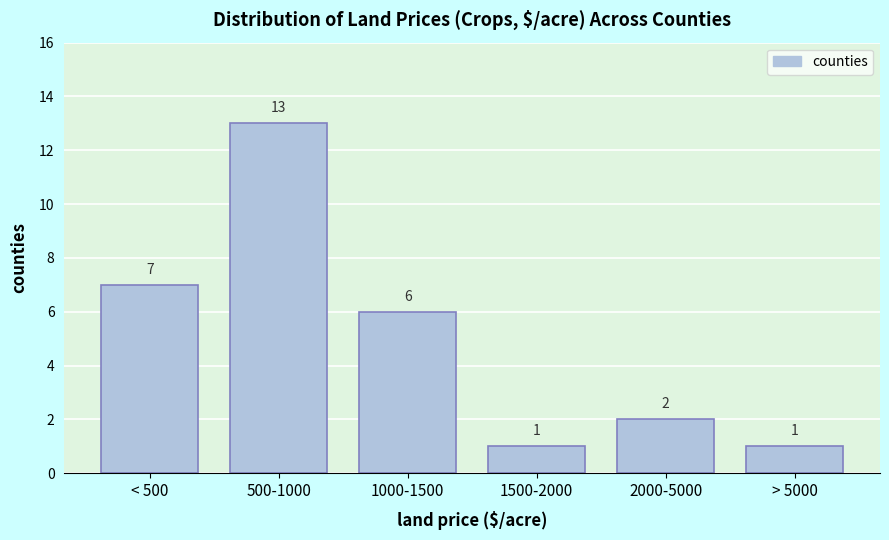

Reading left to right, list all the values displayed in this chart.

< 500=7	500-1000=13	1000-1500=6	1500-2000=1	2000-5000=2	> 5000=1